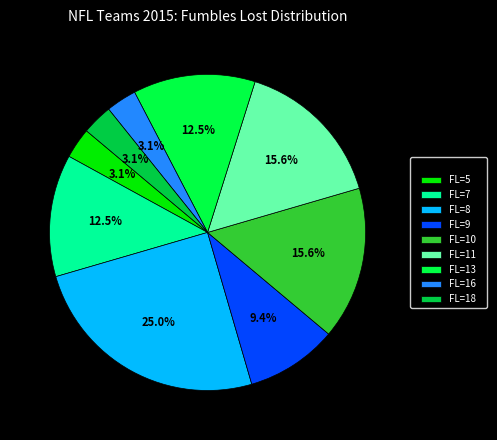

Count the number of slices in the pie.

9